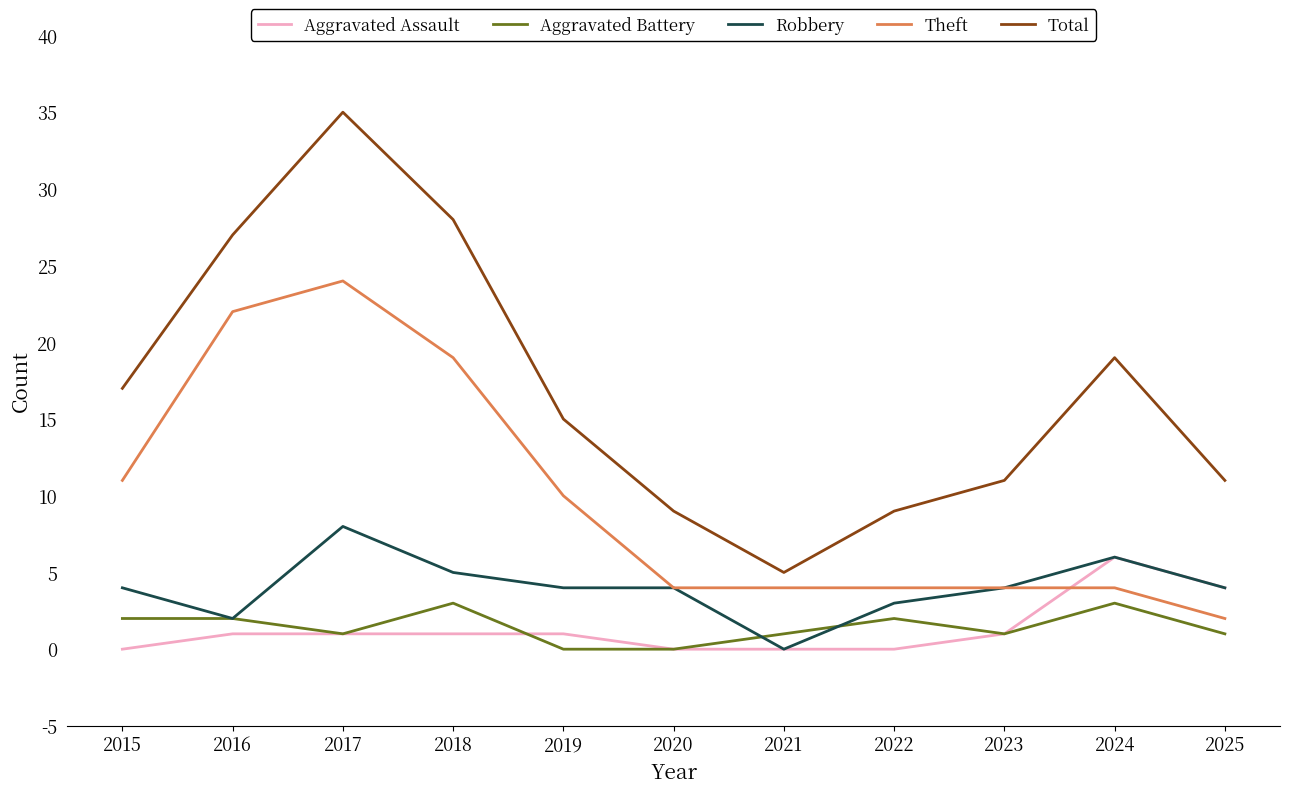

What is the lowest value of the Total series?

5